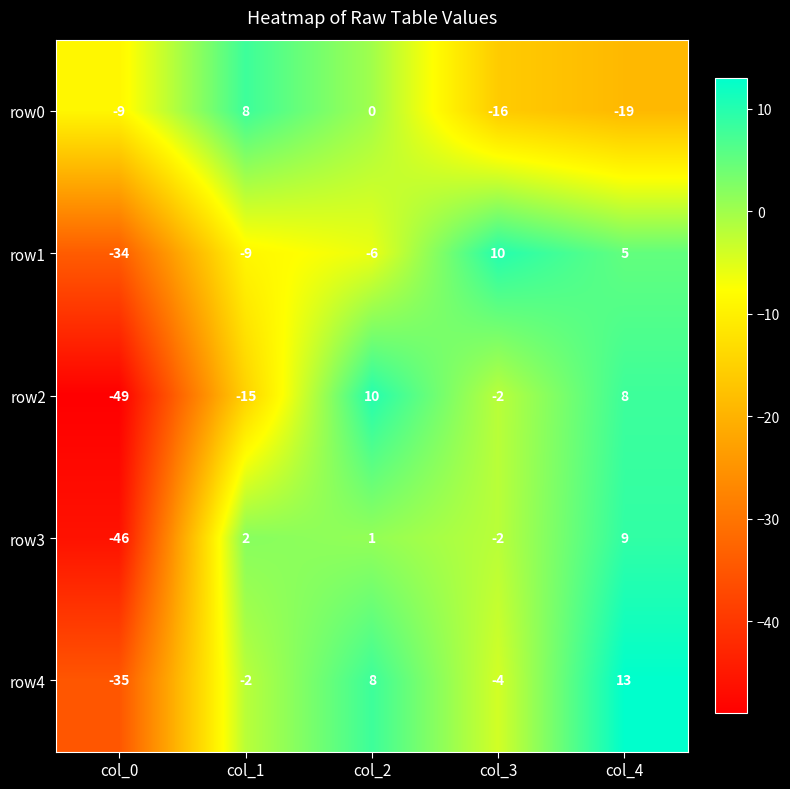

What is the greatest value displayed?

13